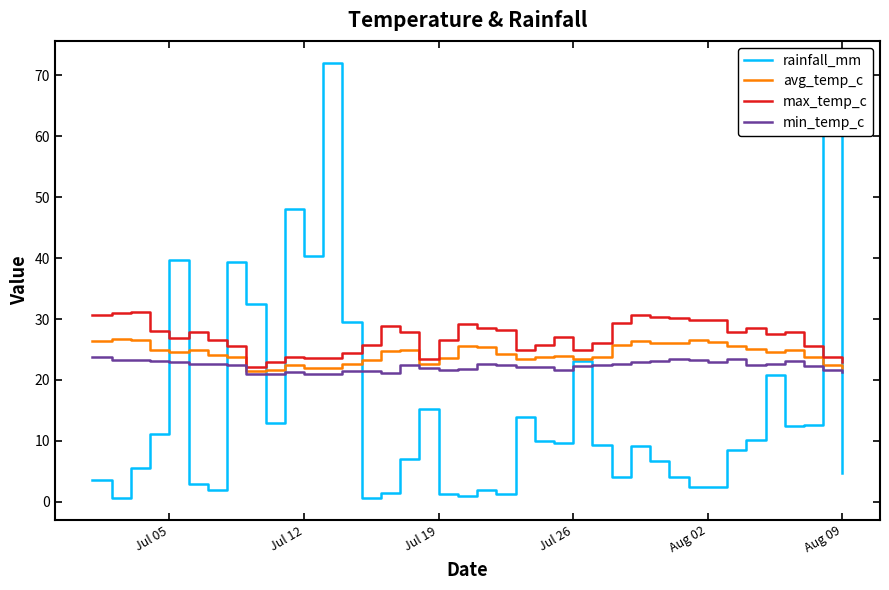

Which series has the widest spread of values?

rainfall_mm